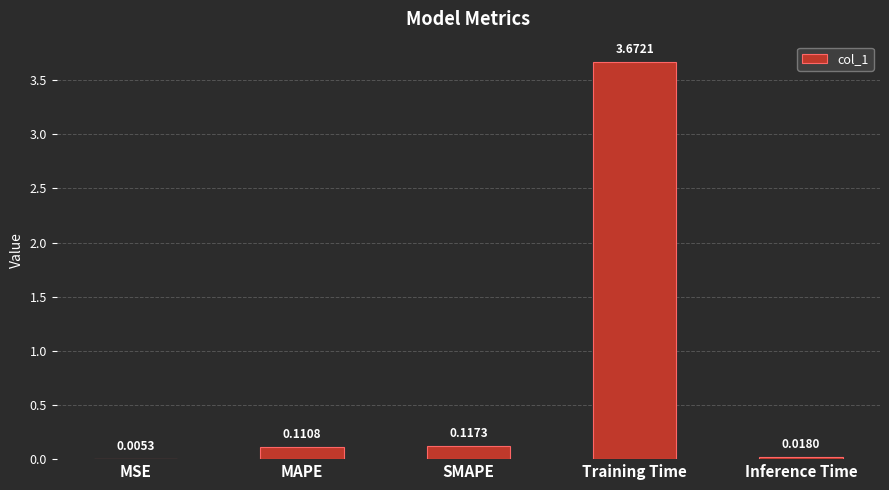

Which label corresponds to the largest value in the chart?

Training Time